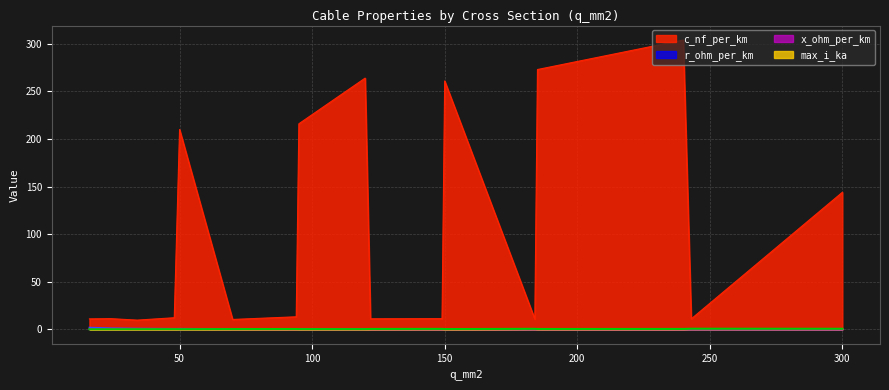

What is the value of the x_ohm_per_km point at the 14th from the left?

0.1